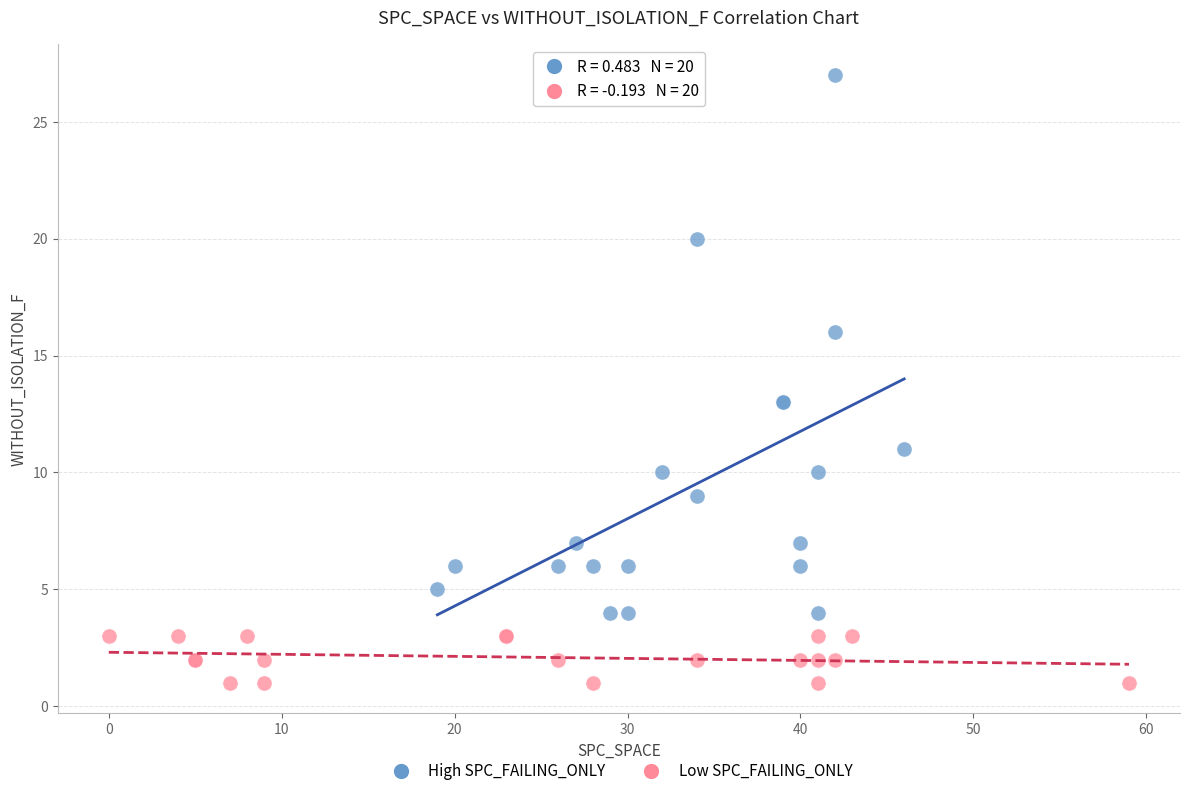

Which series reaches the maximum Y coordinate?

High SPC_FAILING_ONLY